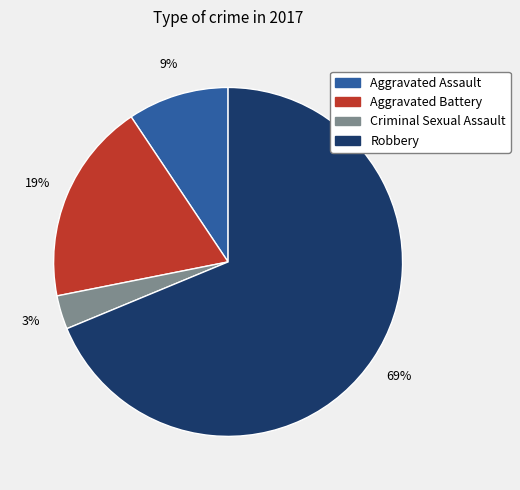

True or false: Aggravated Assault accounts for 9% of the total.

True